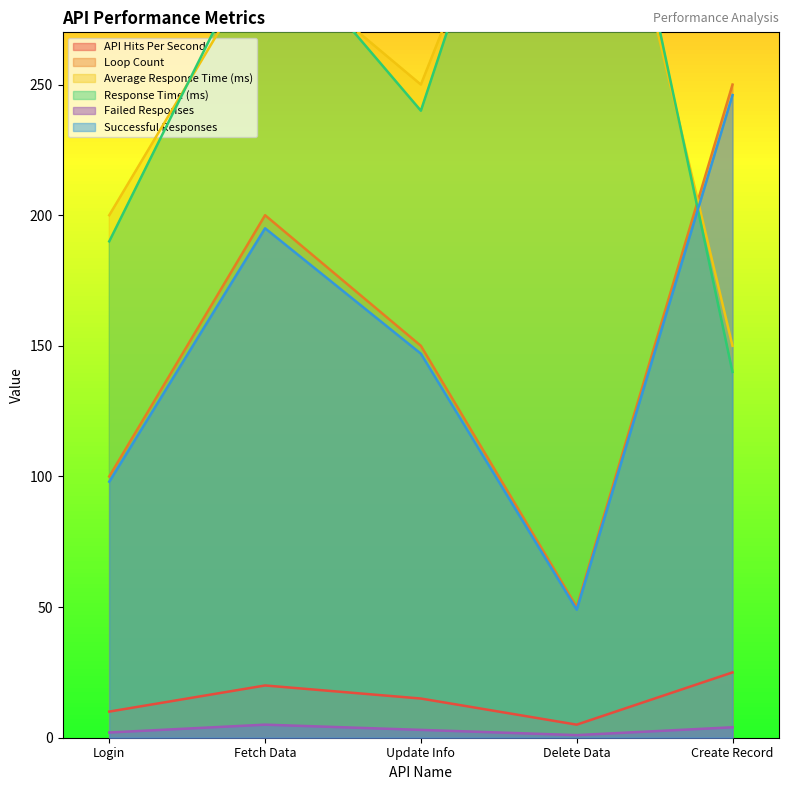

What are all the series names shown in the legend?

API Hits Per Second, Loop Count, Average Response Time (ms), Response Time (ms), Failed Responses, Successful Responses